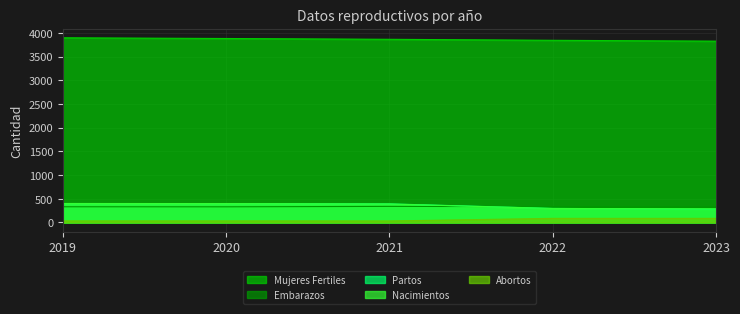

True or false: Abortos and Mujeres Fertiles cross at least once.

False